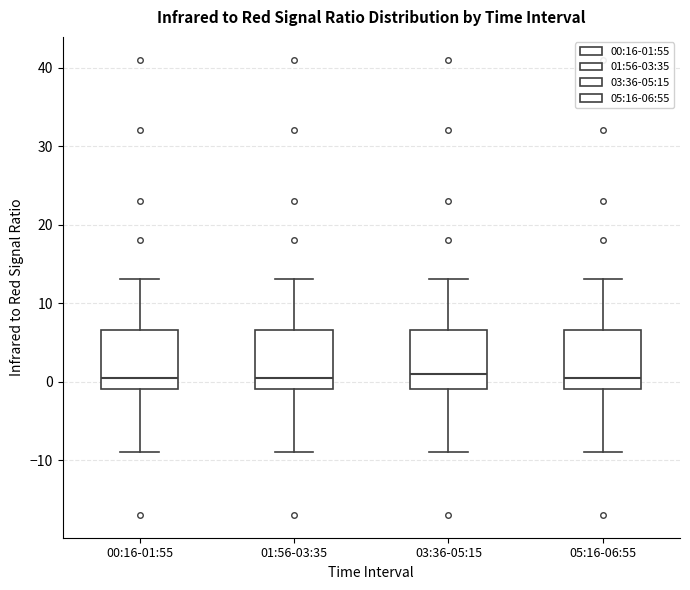

Reading left to right, read every box against the y-axis: the position of its median line, the range the box covers, and the ends of its whiskers. The values are not printed on the chart, so give them approximately, as read against the axis.

00:16-01:55: median 1, box -1 to 7, whiskers -9 to 13
01:56-03:35: median 1, box -1 to 7, whiskers -9 to 13
03:36-05:15: median 1, box -1 to 7, whiskers -9 to 13
05:16-06:55: median 1, box -1 to 7, whiskers -9 to 13